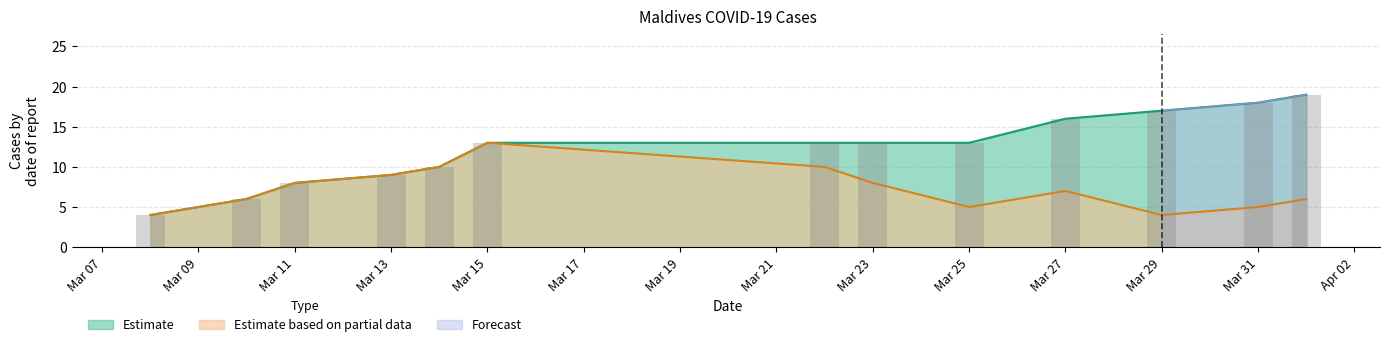

Which category has the highest value in the Estimate based on partial data series?

Mar 15